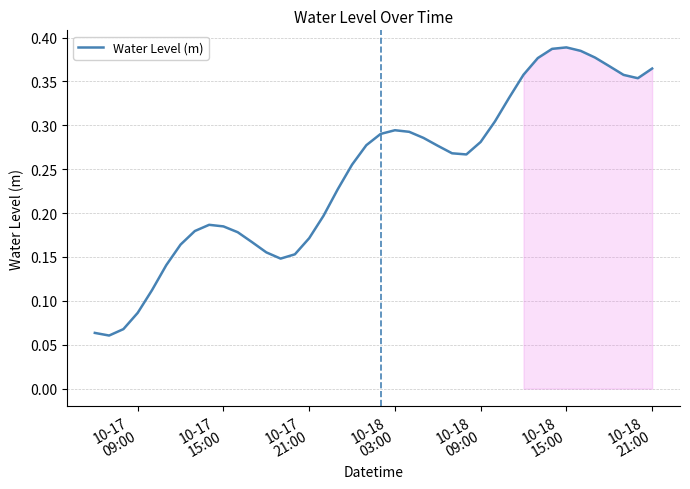

Count the values in the range 0 to 1.

40